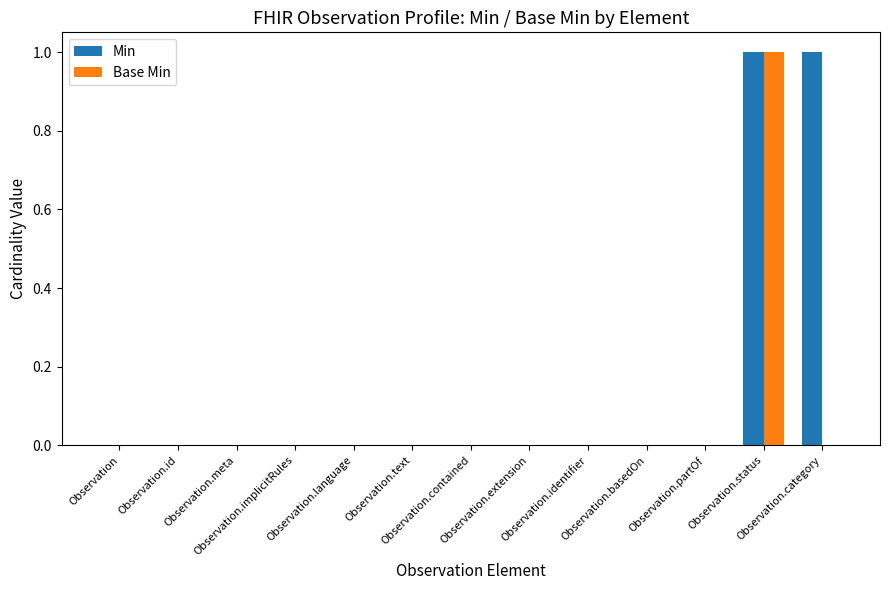

Are the bars grouped side by side (vs. stacked)?

Yes